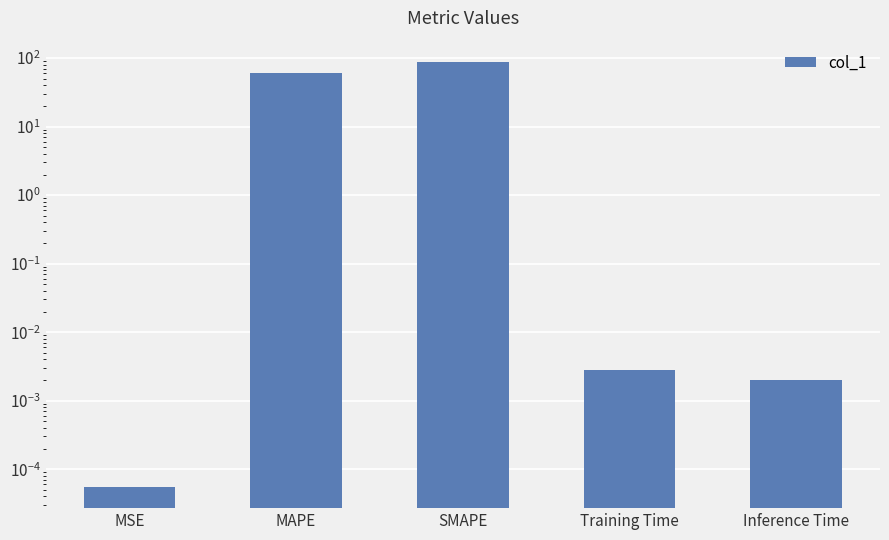

Reading left to right, what are all the values shown in this chart?

0.0	61.1	88.0	0.0	0.0